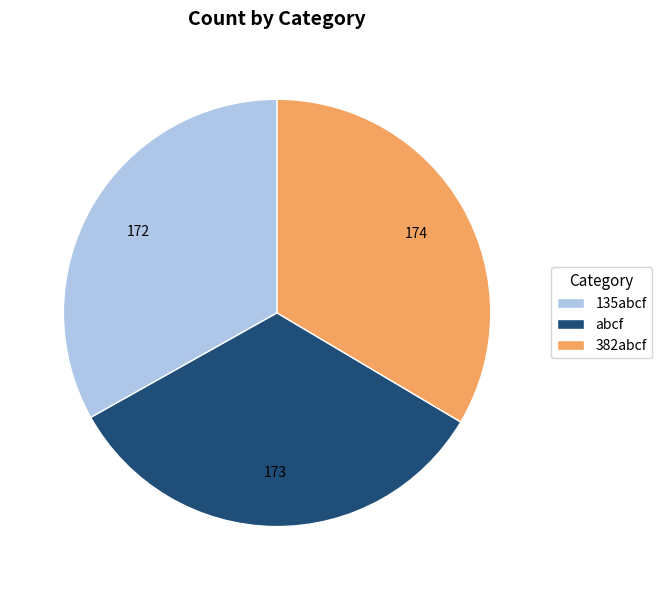

Do 382abcf and 135abcf together represent more than half of the pie?

Yes